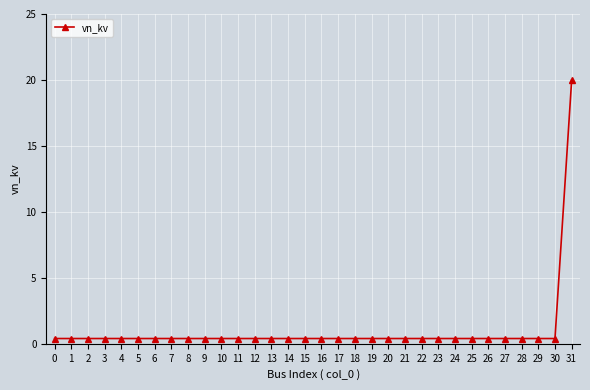

What is the maximum value shown in the chart?

20.0